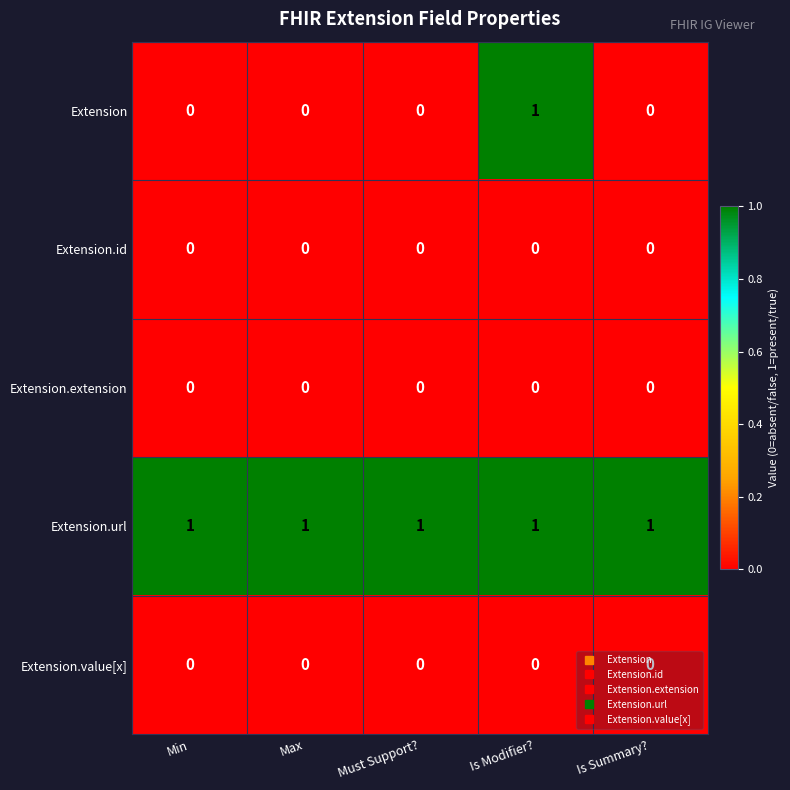

The value of Extension.url at Must Support? is 1. True or false?

True